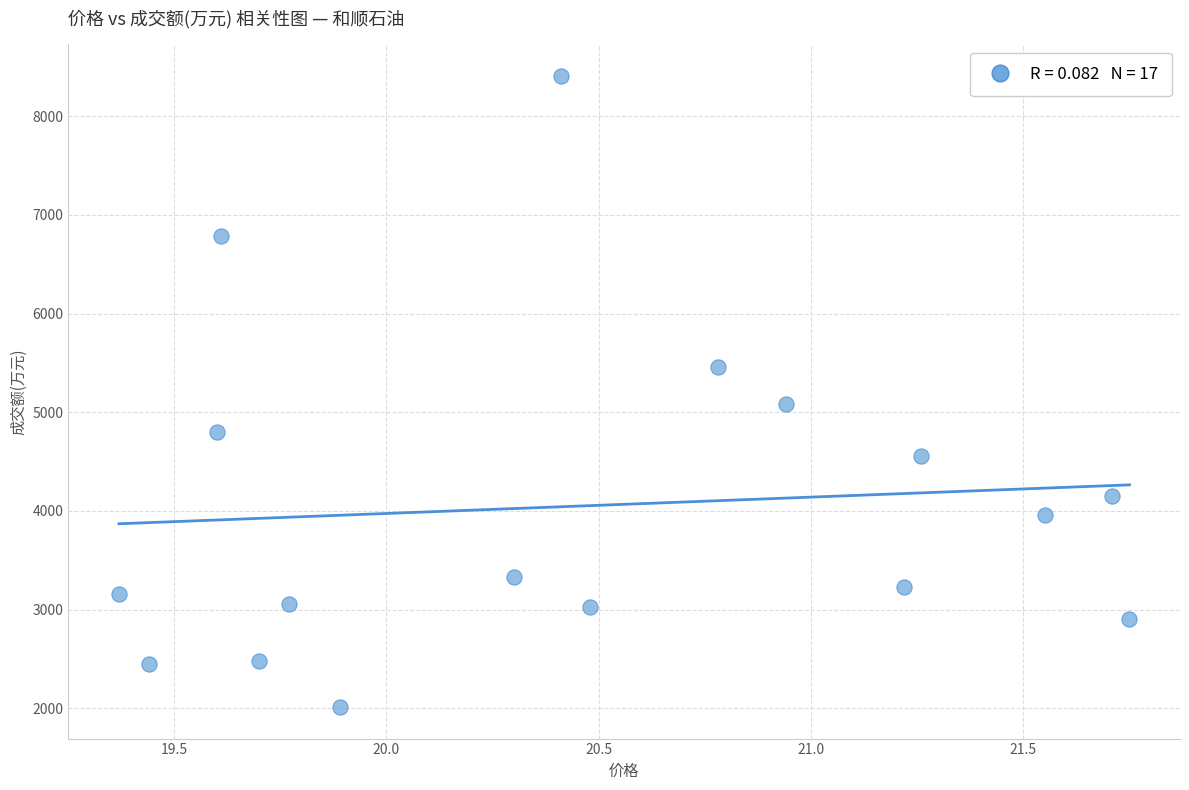

What is the range of Y values (max minus min)?

6397